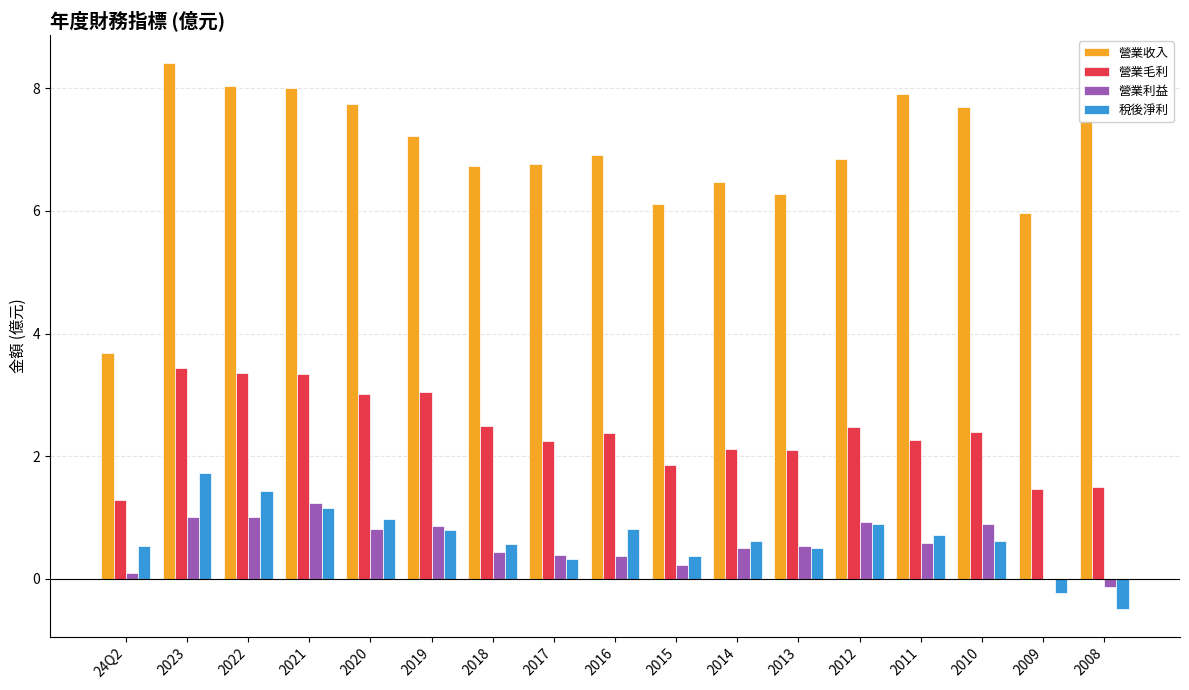

What is the spread (max minus min) of values at 2014?

6.0